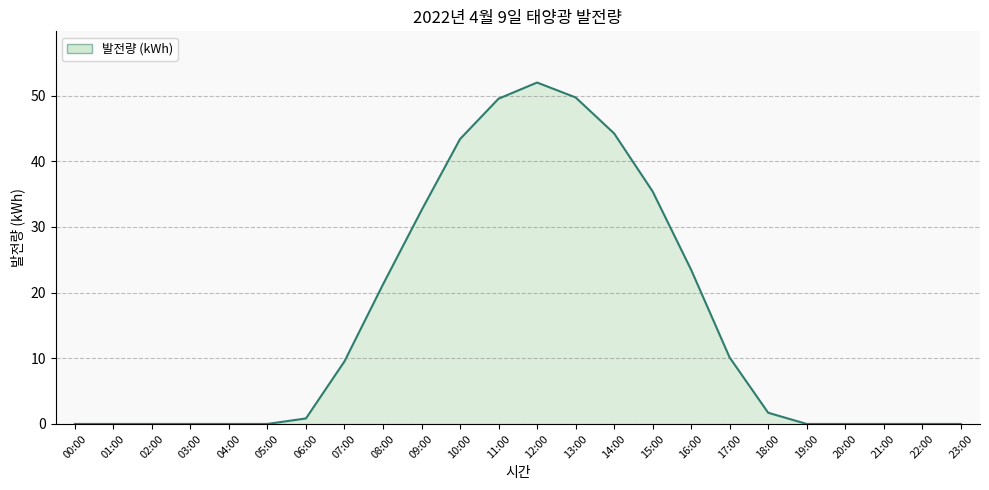

Rank the categories by value from highest to lowest.

12:00, 13:00, 11:00, 14:00, 10:00, 15:00, 09:00, 16:00, 08:00, 17:00, 07:00, 18:00, 06:00, 00:00, 01:00, 02:00, 03:00, 04:00, 05:00, 19:00, 20:00, 21:00, 22:00, 23:00